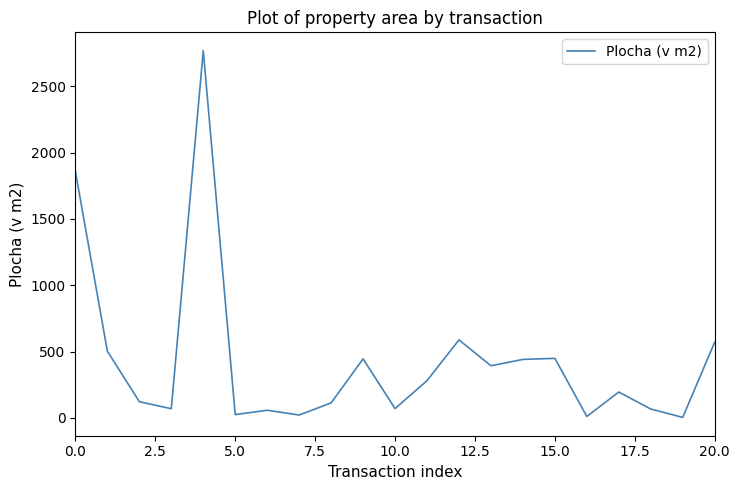

What is the maximum value shown in the chart?

2768.0